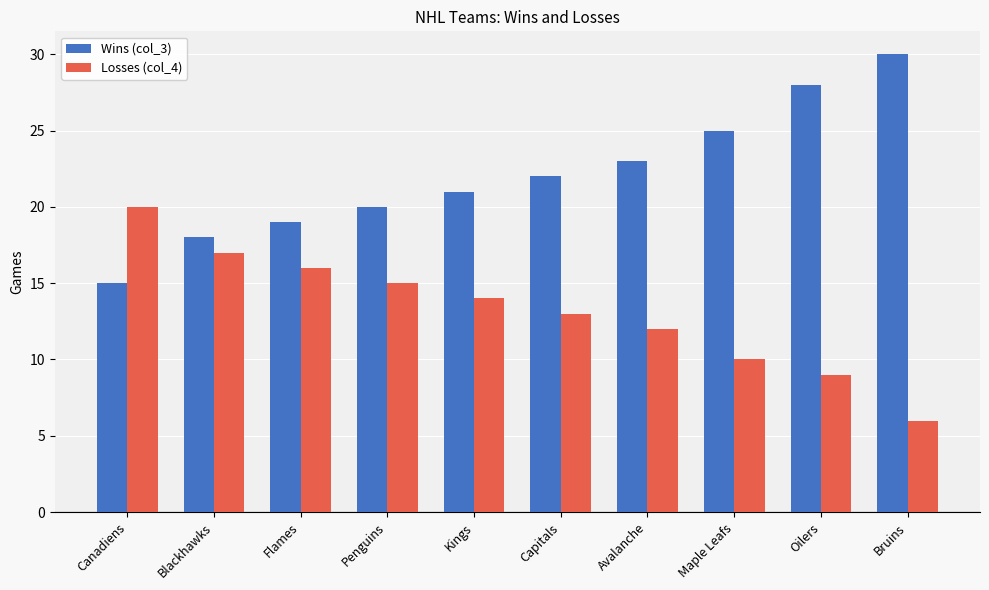

Reading left to right, extract all data points from this chart.

Wins (col_3): 15	18	19	20	21	22	23	25	28	30
Losses (col_4): 20	17	16	15	14	13	12	10	9	6